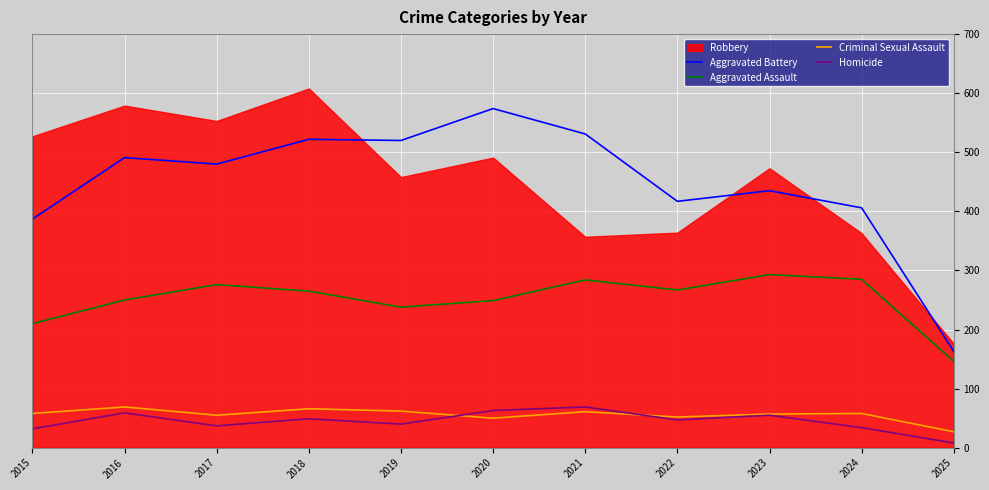

What is the sum of the Aggravated Battery values at 2023 and 2024?

841